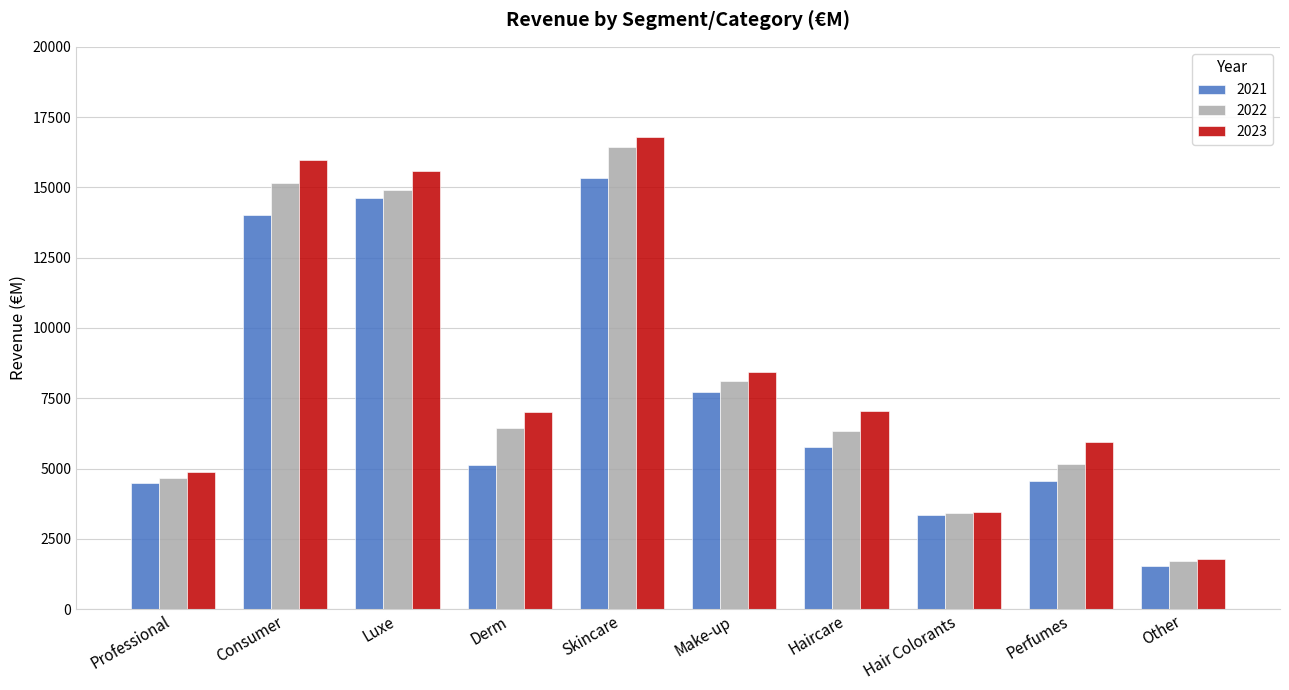

What is the greatest value displayed?

16803.7